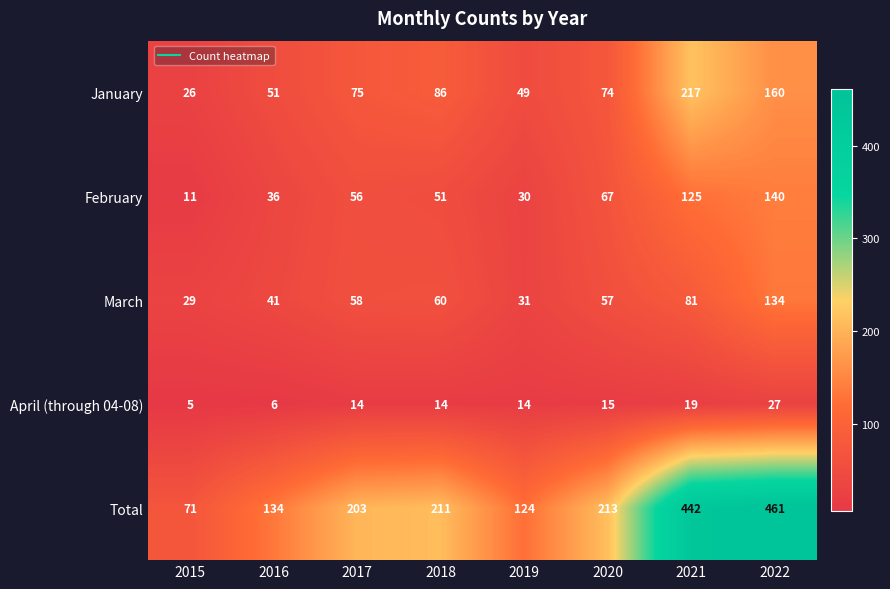

What is the difference between the maximum and minimum values in the April (through 04-08) series?

22